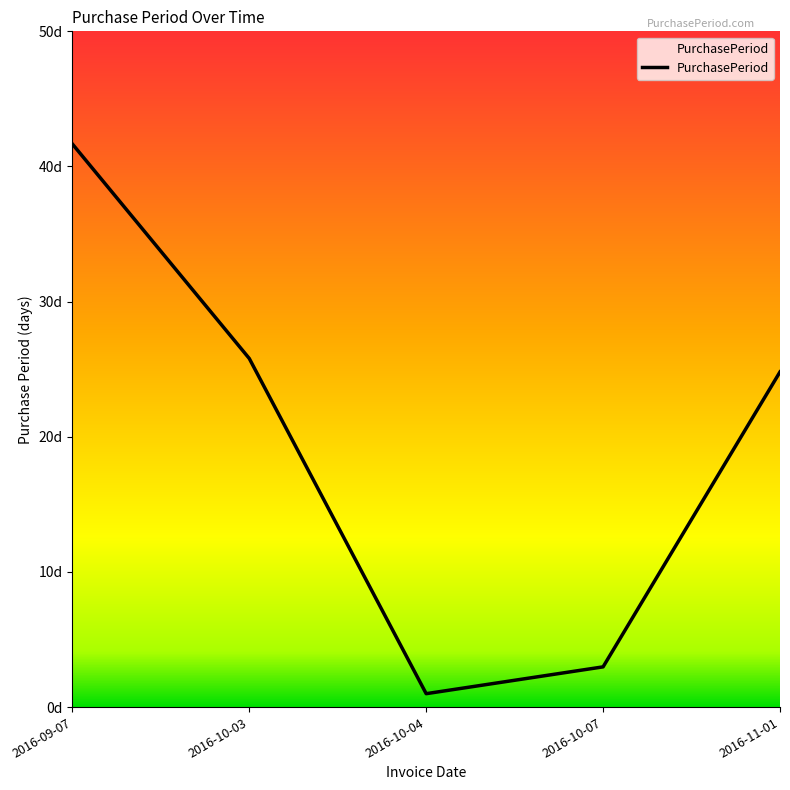

Where is the first local minimum?

2016-10-04